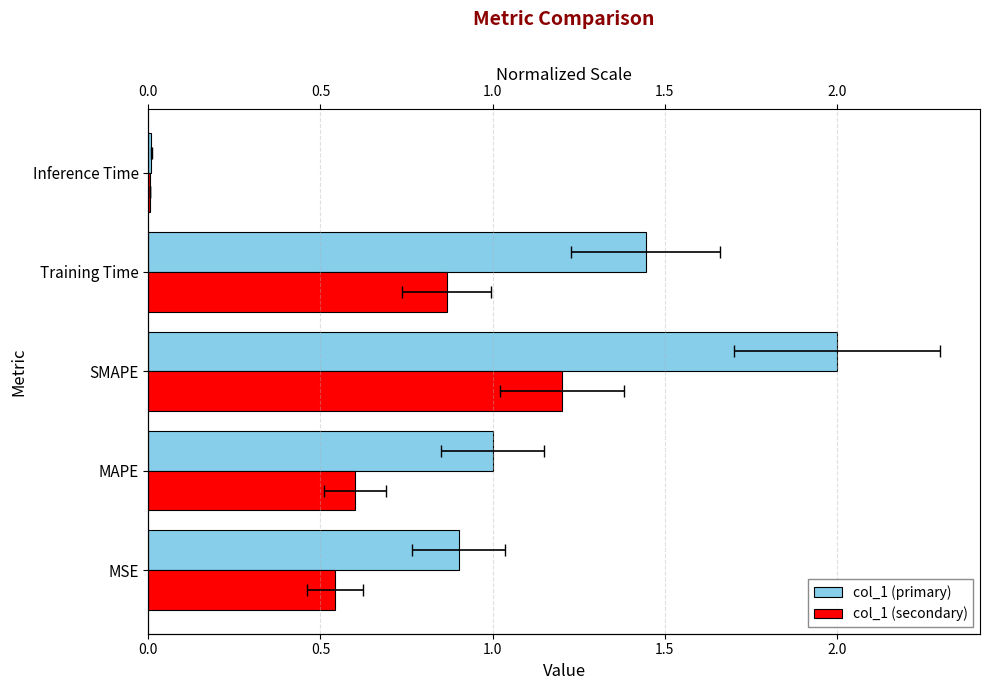

What is the maximum value shown in the chart?

2.0